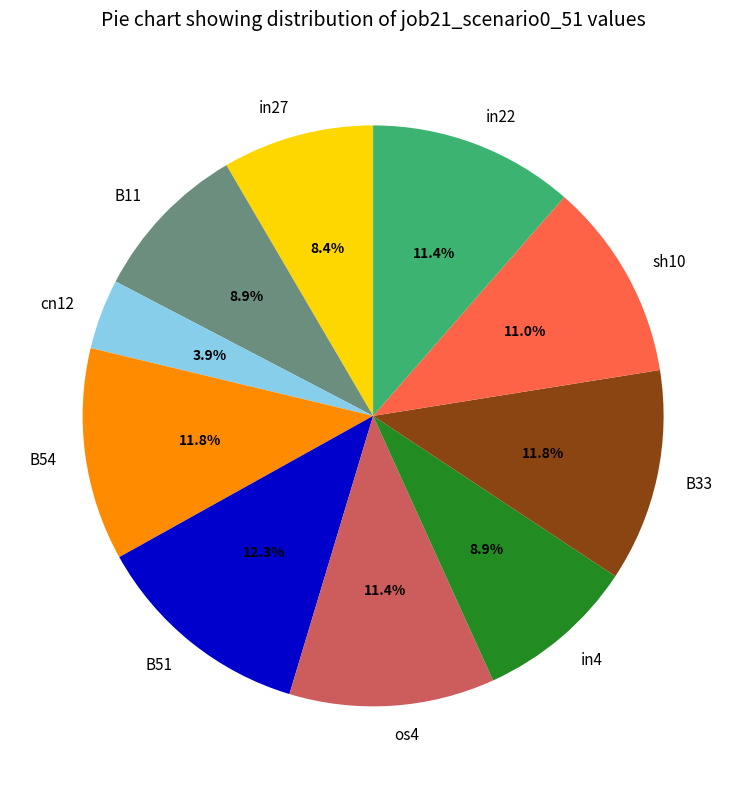

What percentage is NOT represented by in27?

91.6%